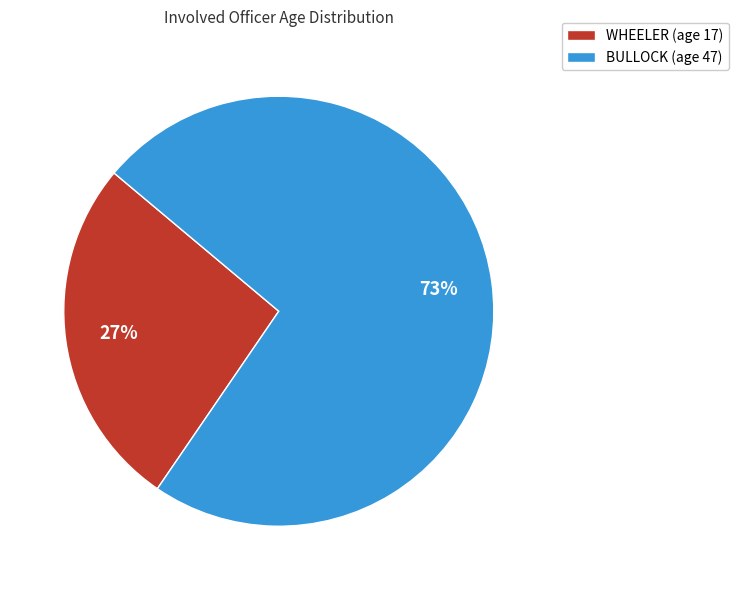

Does WHEELER (age 17) represent more than half of the total?

No